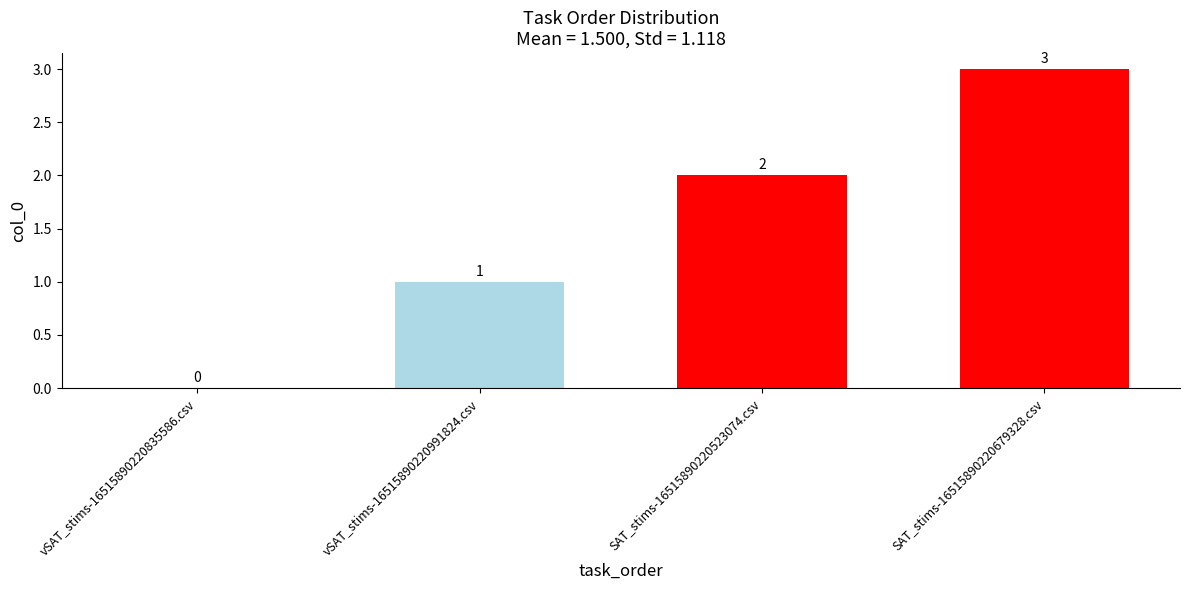

What is the average value?

2